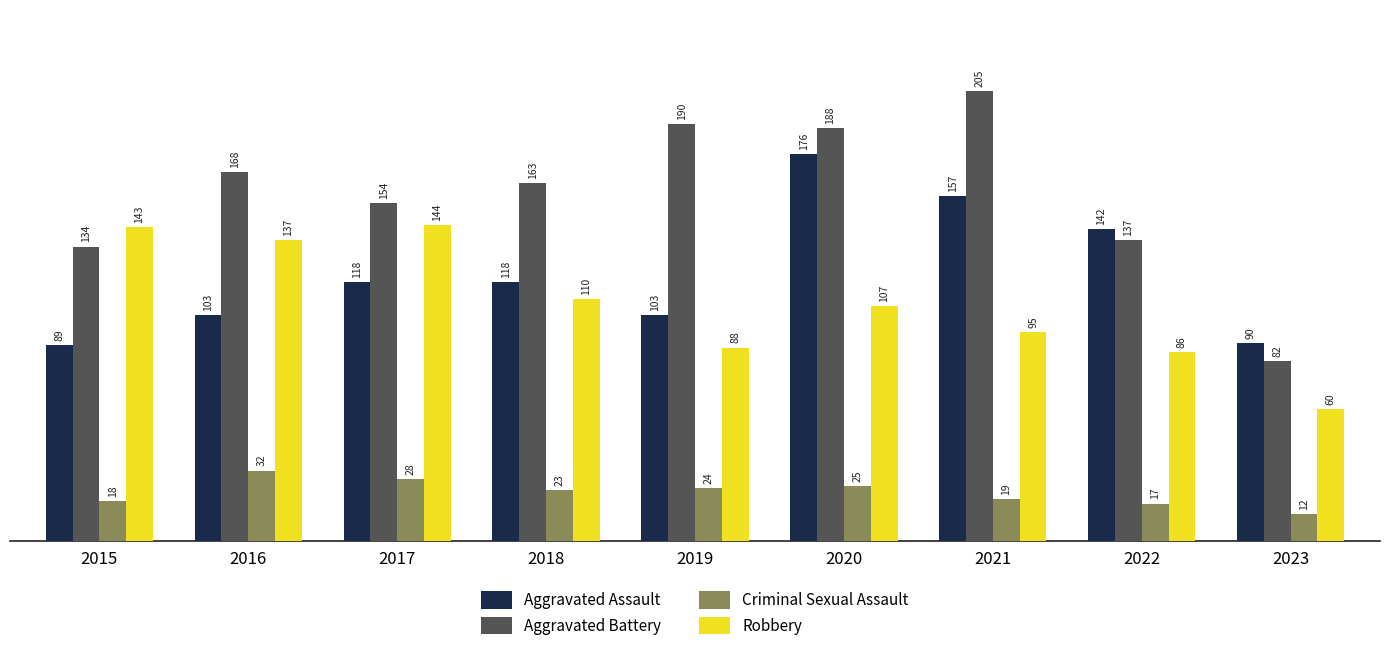

True or false: Aggravated Battery has a value of 190 at 2019.

True